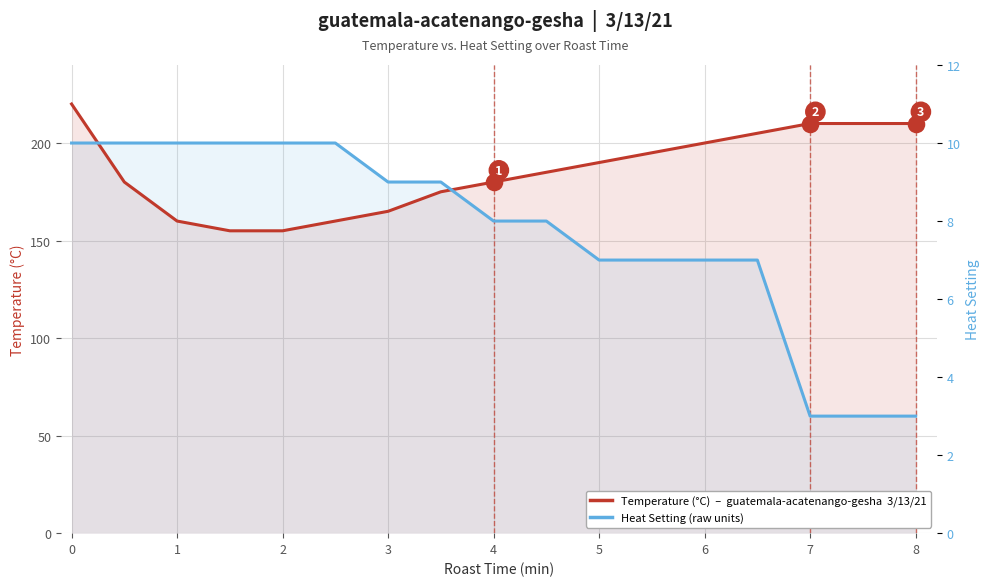

Which series reaches the minimum Y coordinate?

Heat Setting (×20 scaled)